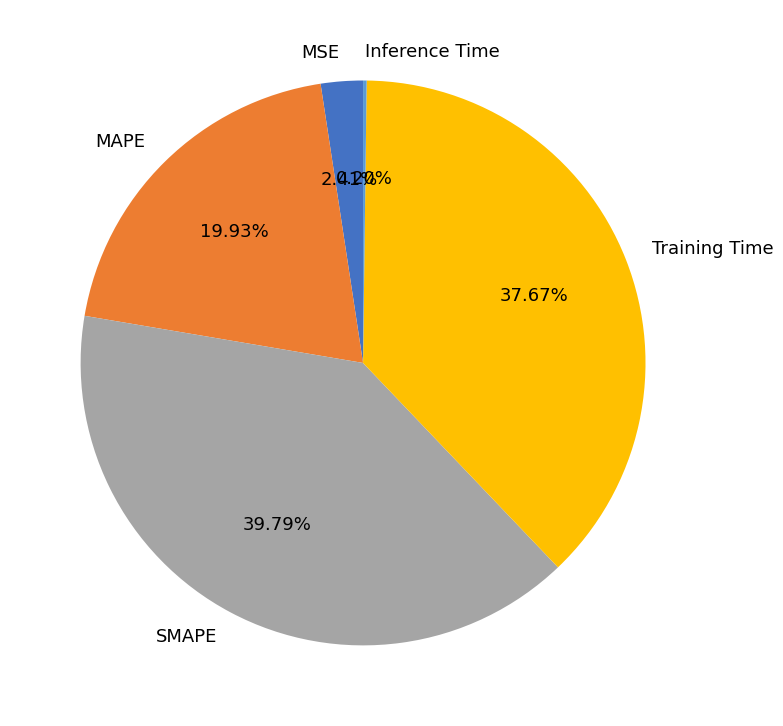

Is it true that MAPE is 29% of the pie?

False